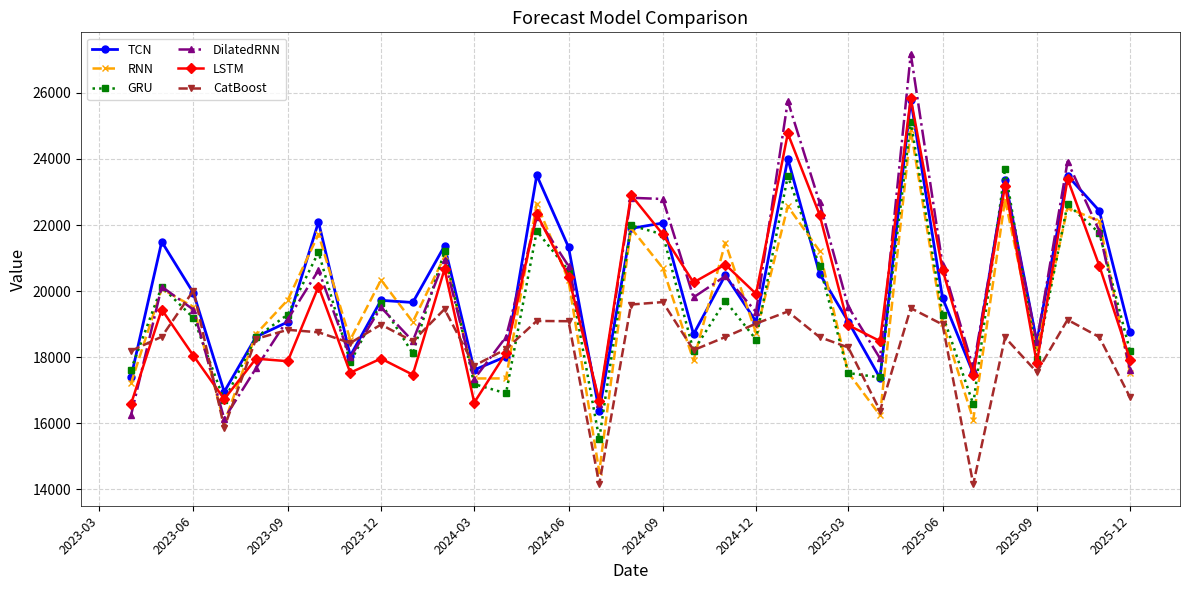

What is the difference between the maximum and minimum values in the CatBoost series?

5861.1